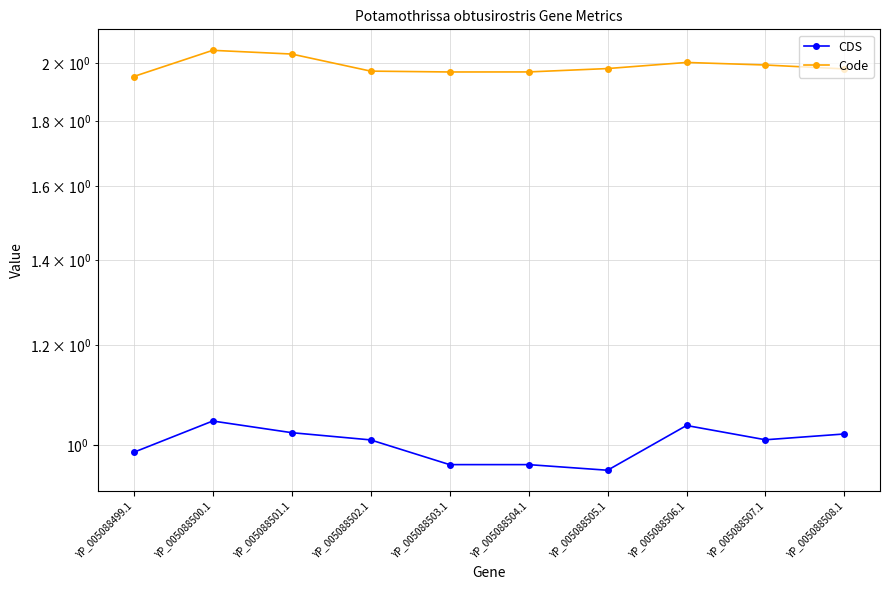

True or false: CDS and Code cross at least once.

False